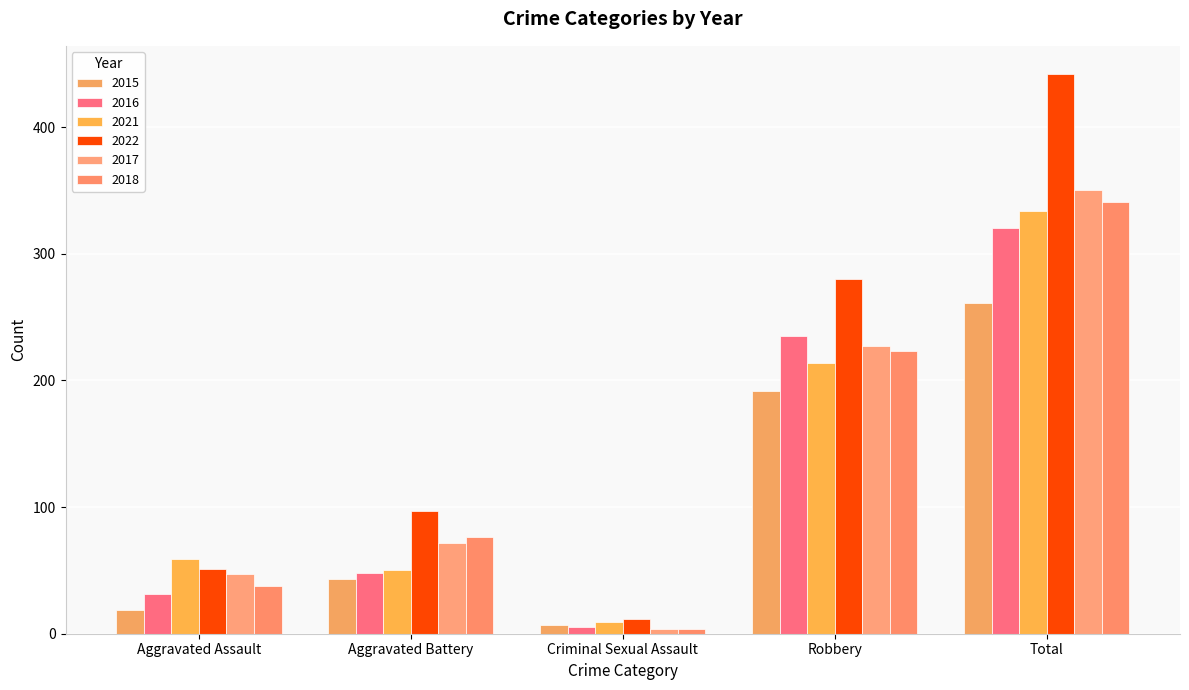

What is the label of the 1st bar from the left?

Aggravated Assault